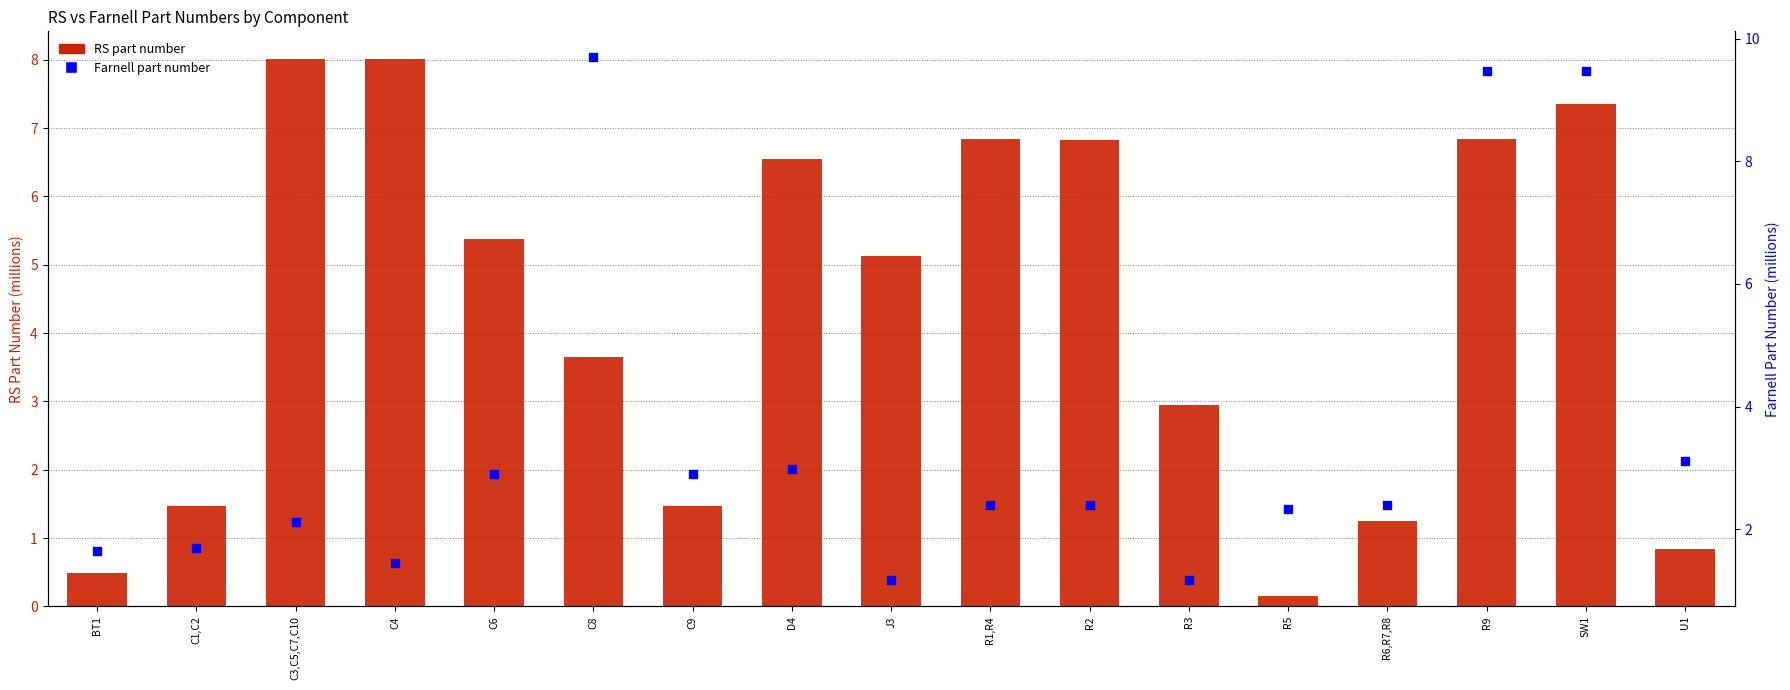

At which category is the sum across all series the highest?

SW1